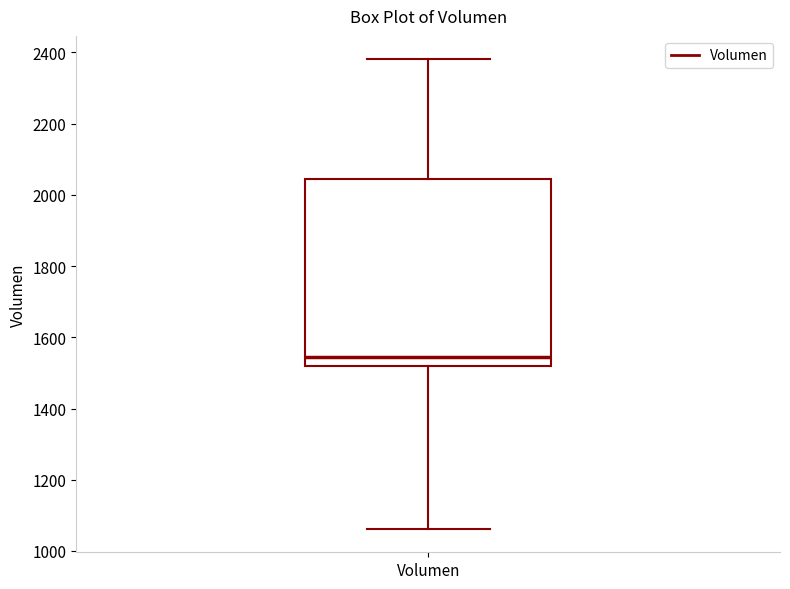

Read this box plot against the y-axis: the position of the median line, the range covered by the box, and the ends of both whiskers. The values are not printed on the chart, so give them approximately, as read against the axis.

median 1540, box 1520 to 2040, whiskers 1060 to 2380